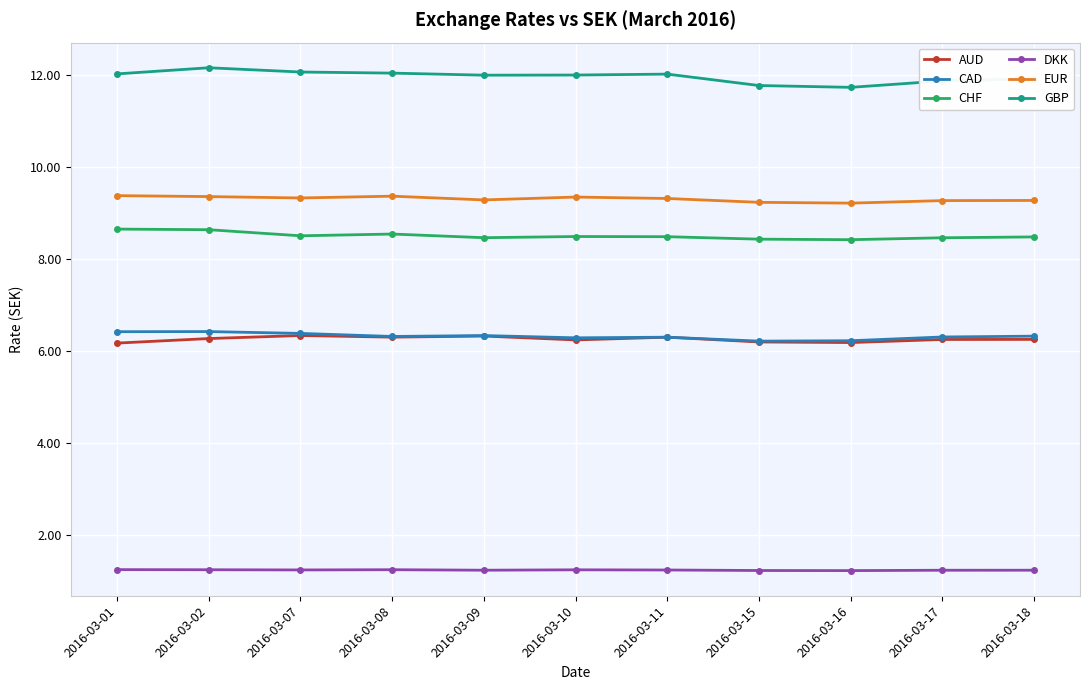

What is the total value across all series at 2016-03-18?

43.5